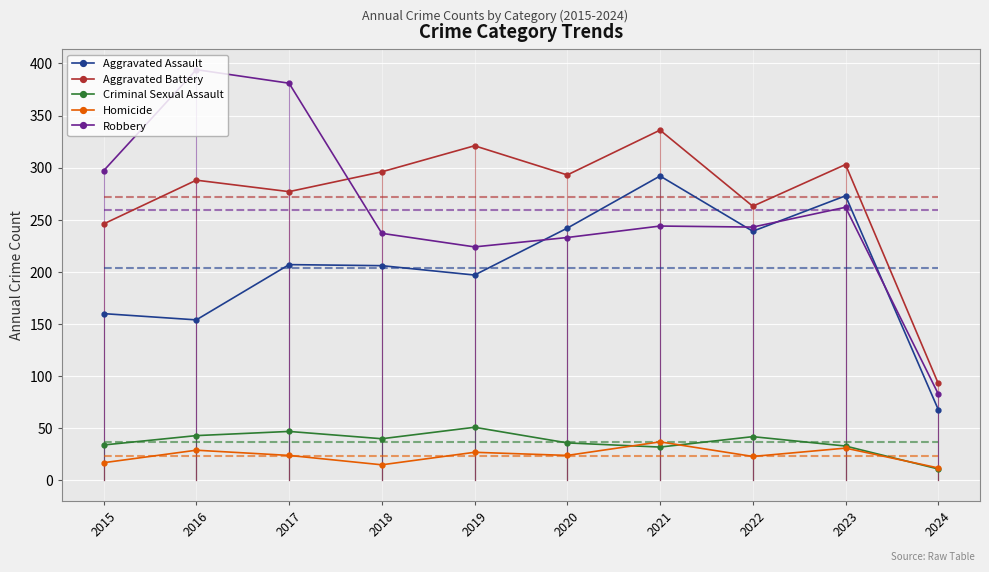

True or false: Aggravated Assault and Criminal Sexual Assault cross at least once.

False